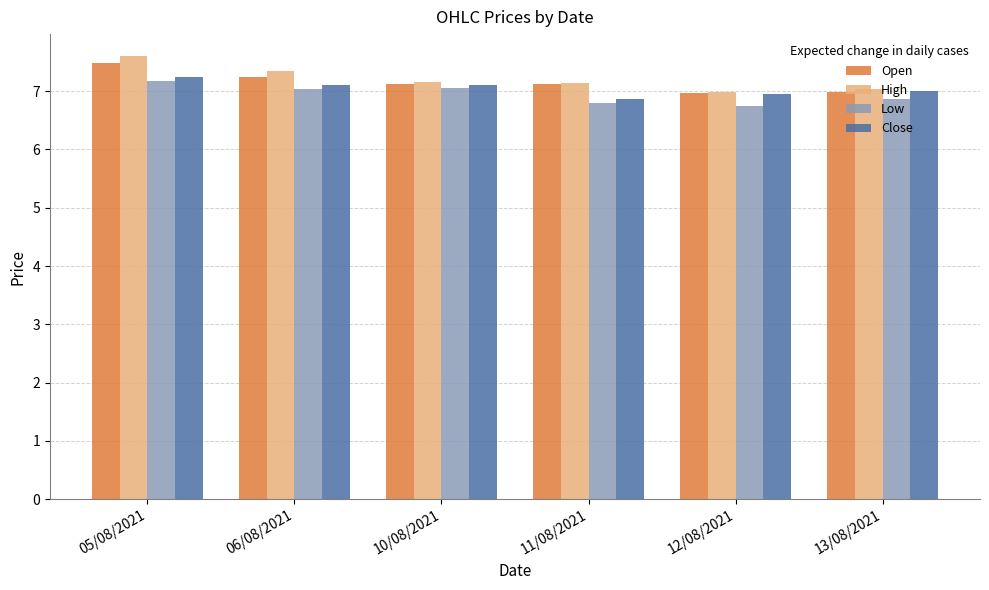

The value of High at 12/08/2021 is 3.1. True or false?

False